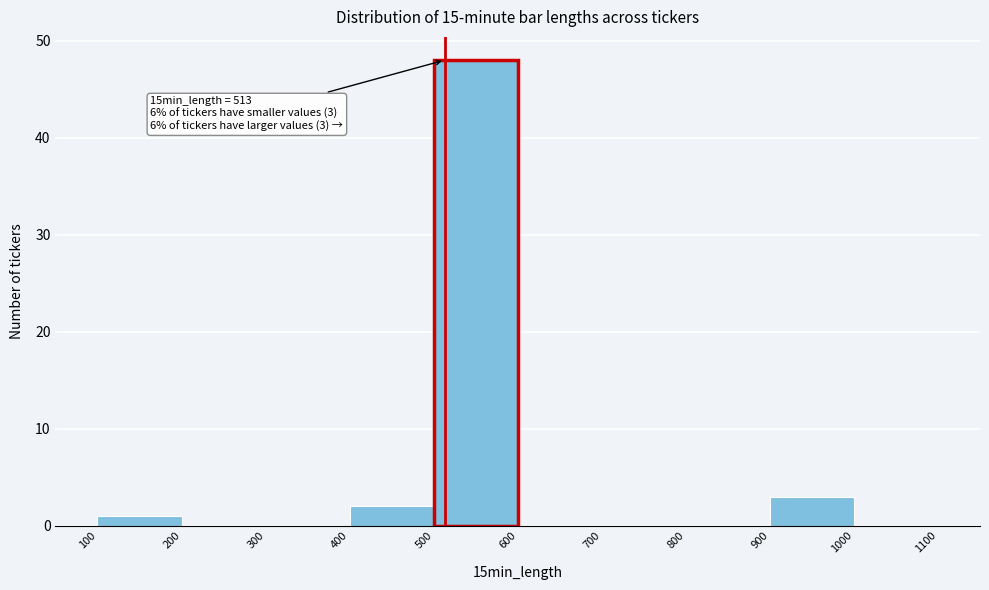

Which range on the x-axis has the tallest bar?

500 to 600